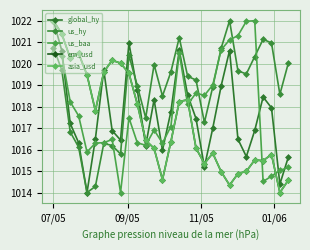

What is the maximum value shown in the chart?

1022.0